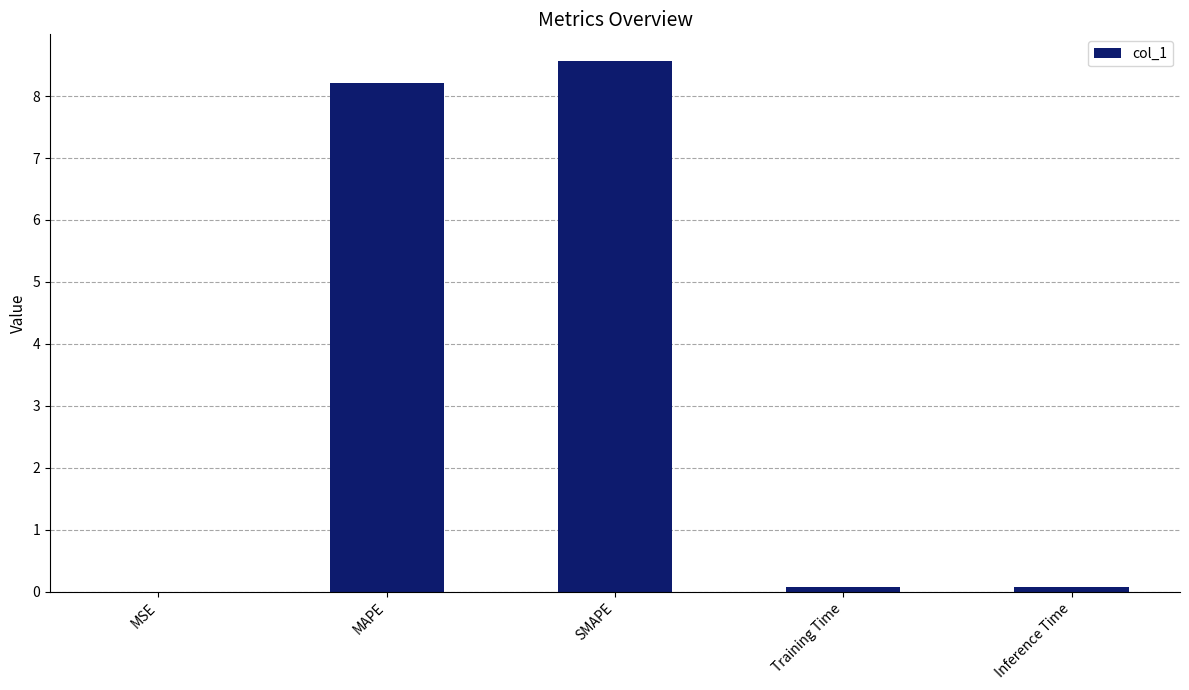

Which has a higher value, MSE or SMAPE?

SMAPE